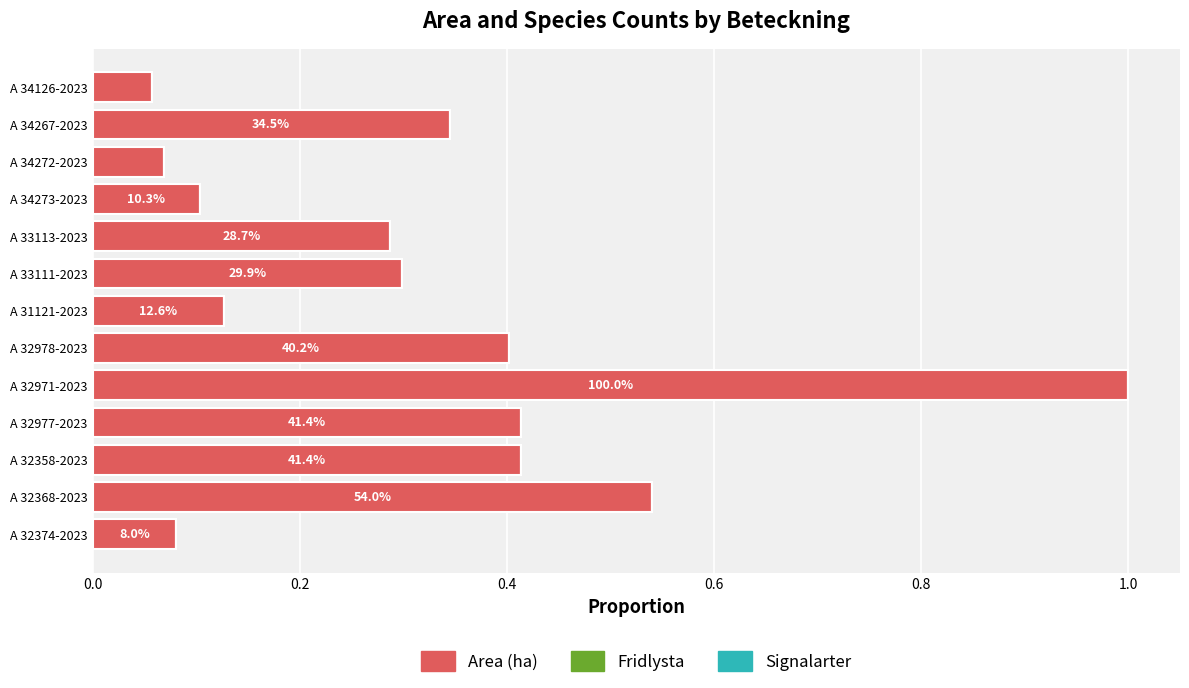

Does the chart contain any negative values?

No